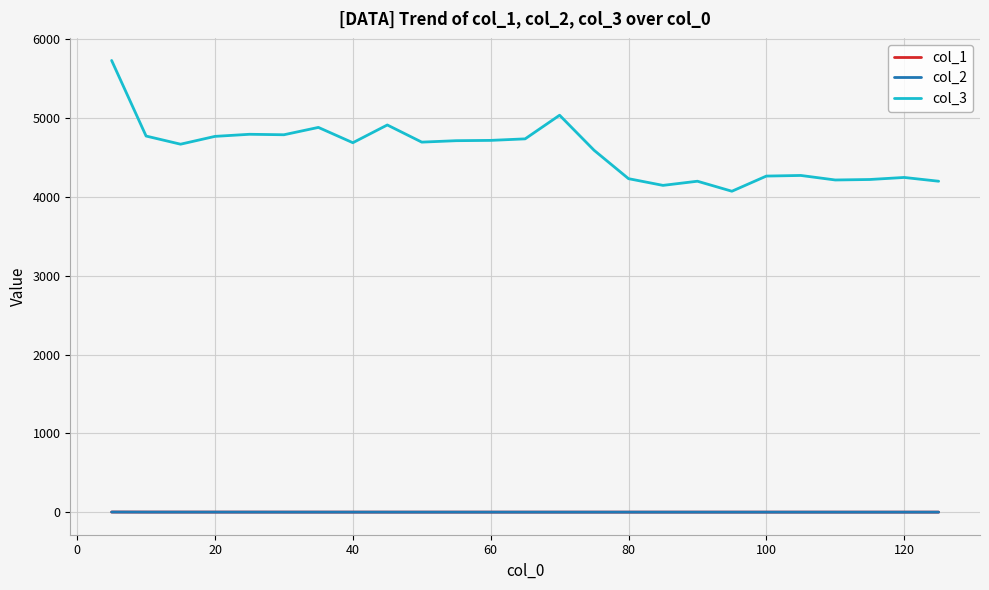

What is the minimum value for col_3?

4071.1